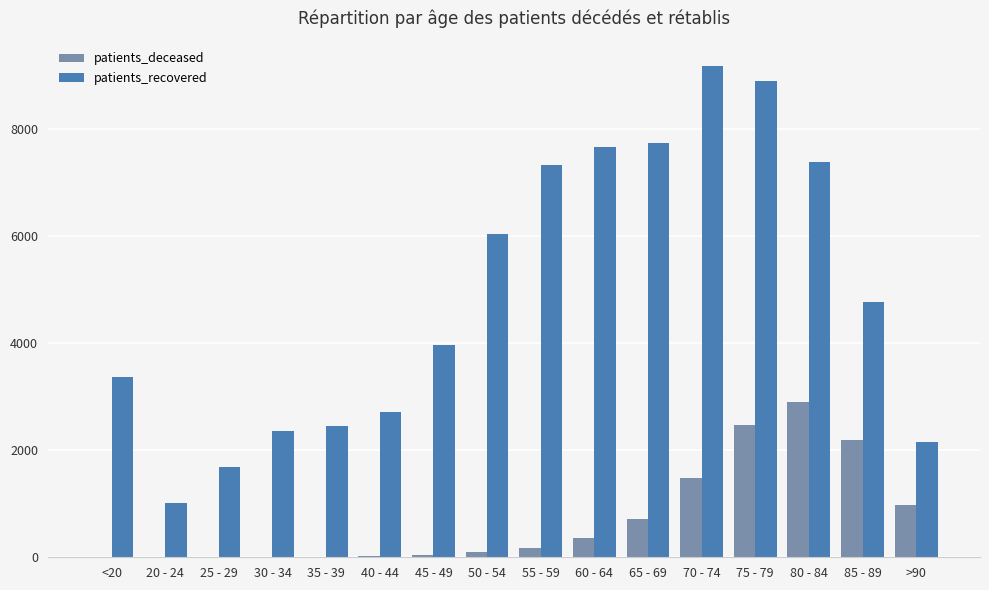

The value of patients_recovered at 40 - 44 is 3941. True or false?

False